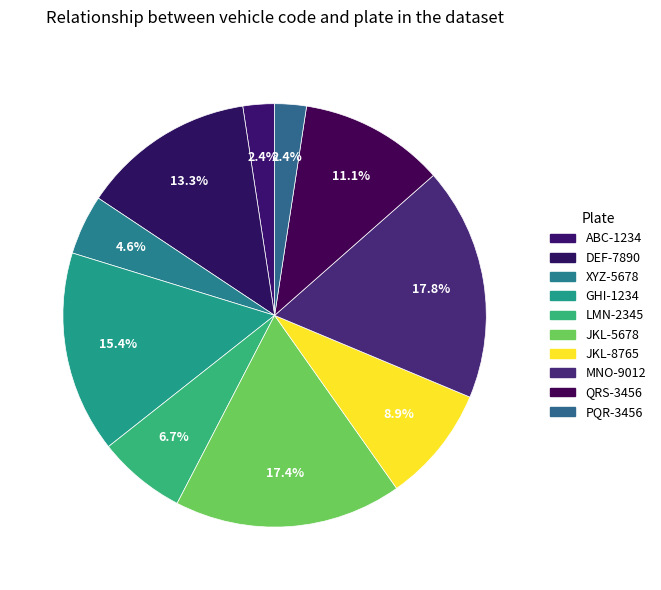

What is the total percentage of QRS-3456 and LMN-2345?

17.8%